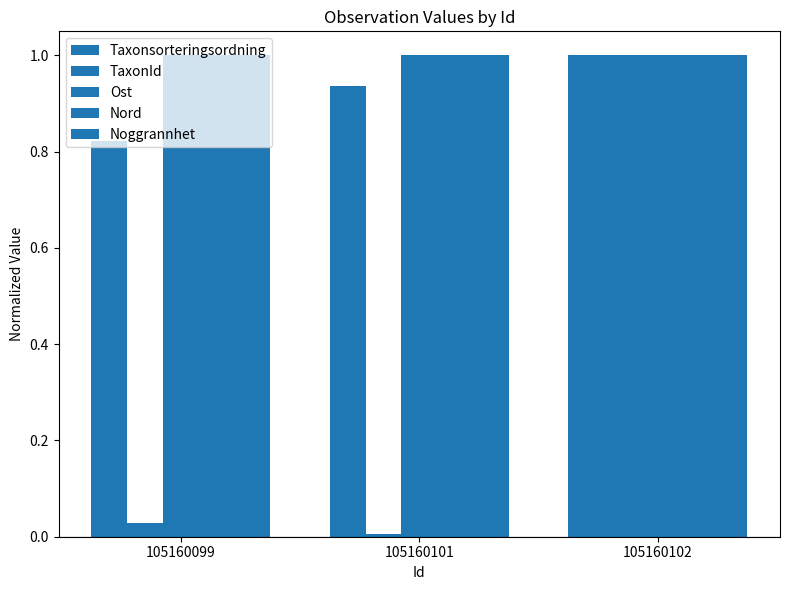

How many bars are there in total?

15